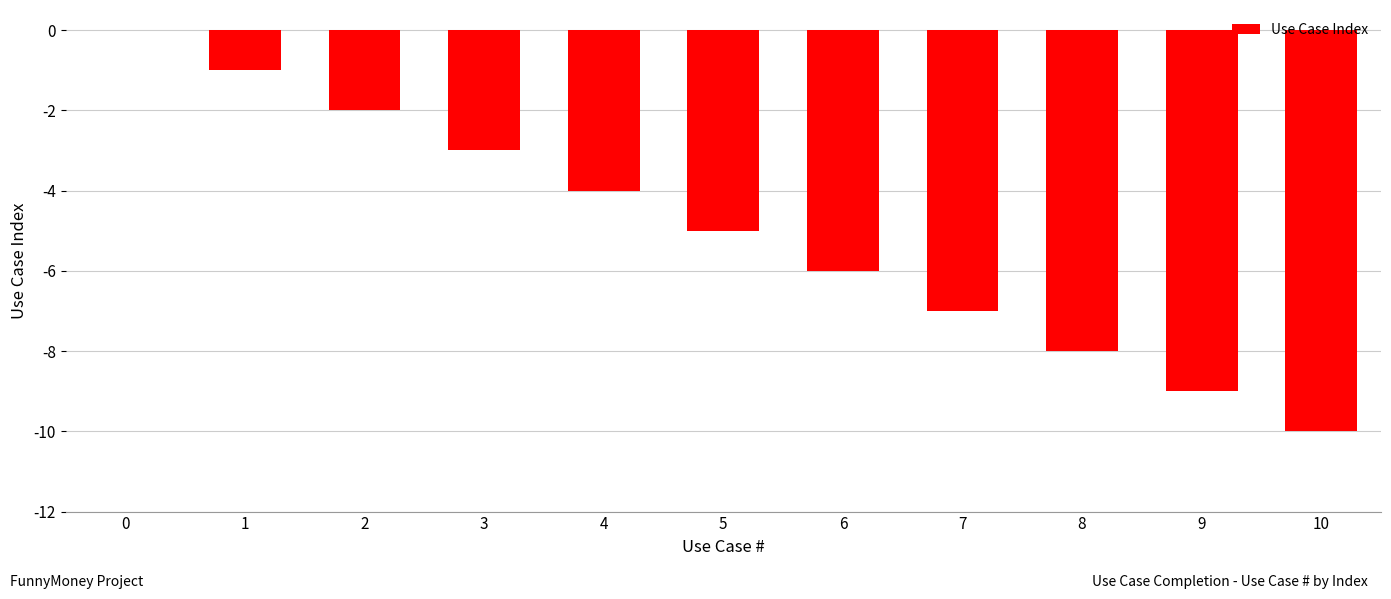

The value at 2 is -2. True or false?

True